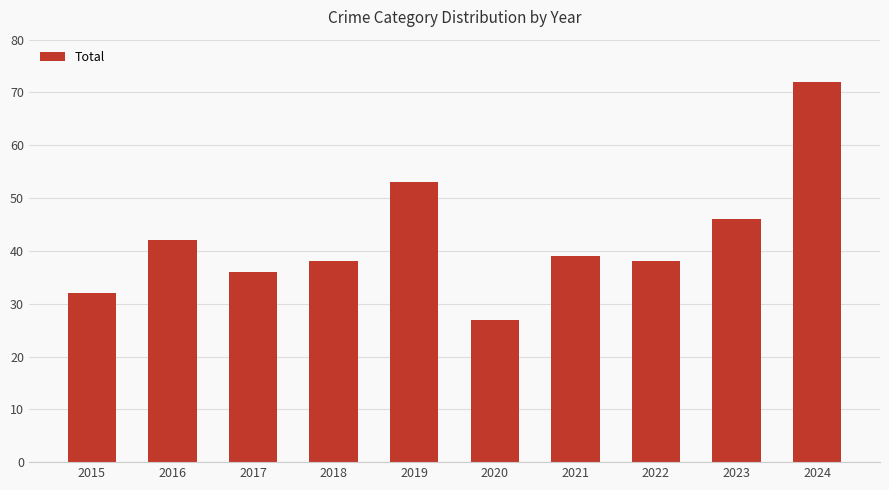

What is the value of the 10th bar from the left?

72